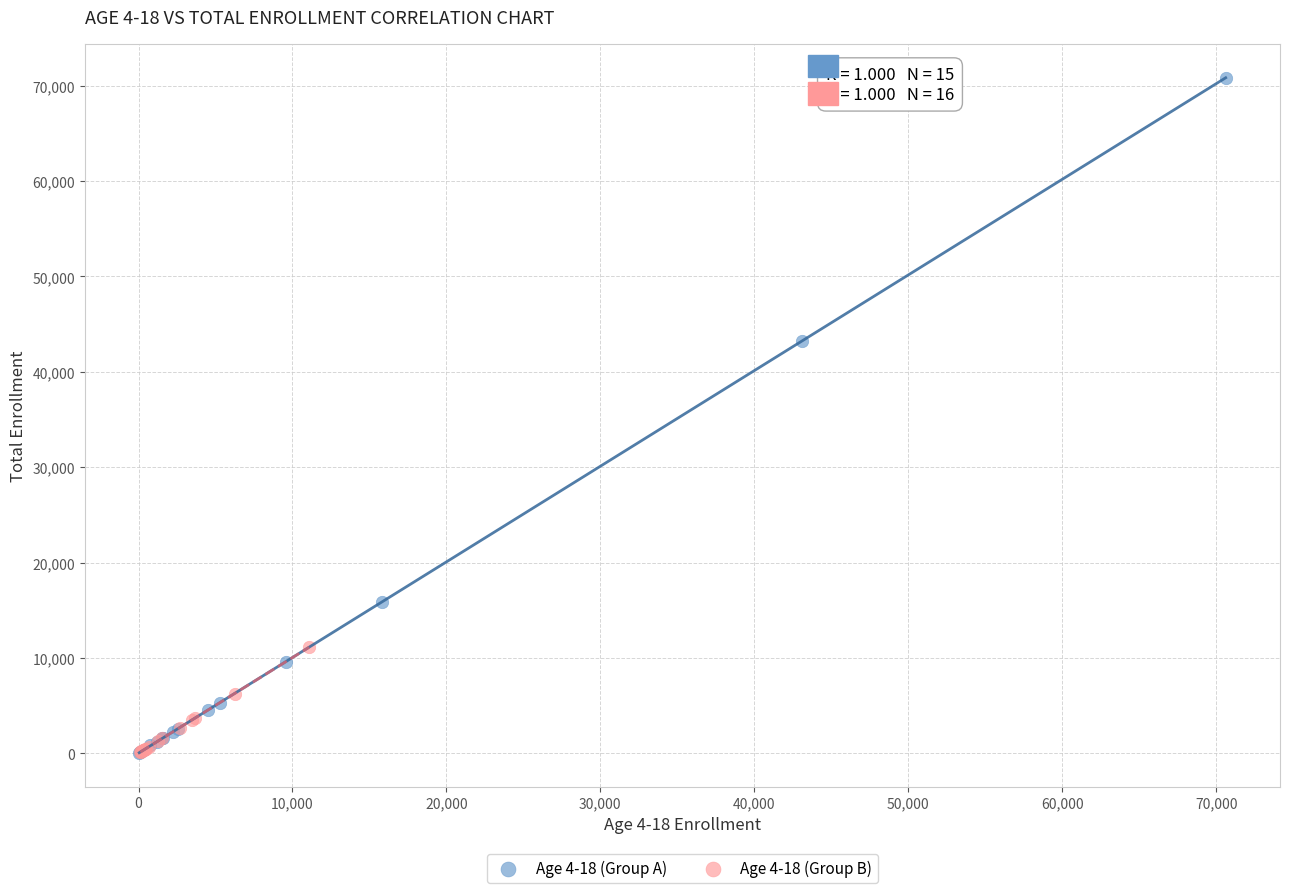

Which series has the widest spread of Y values?

Age 4-18 (Group A)